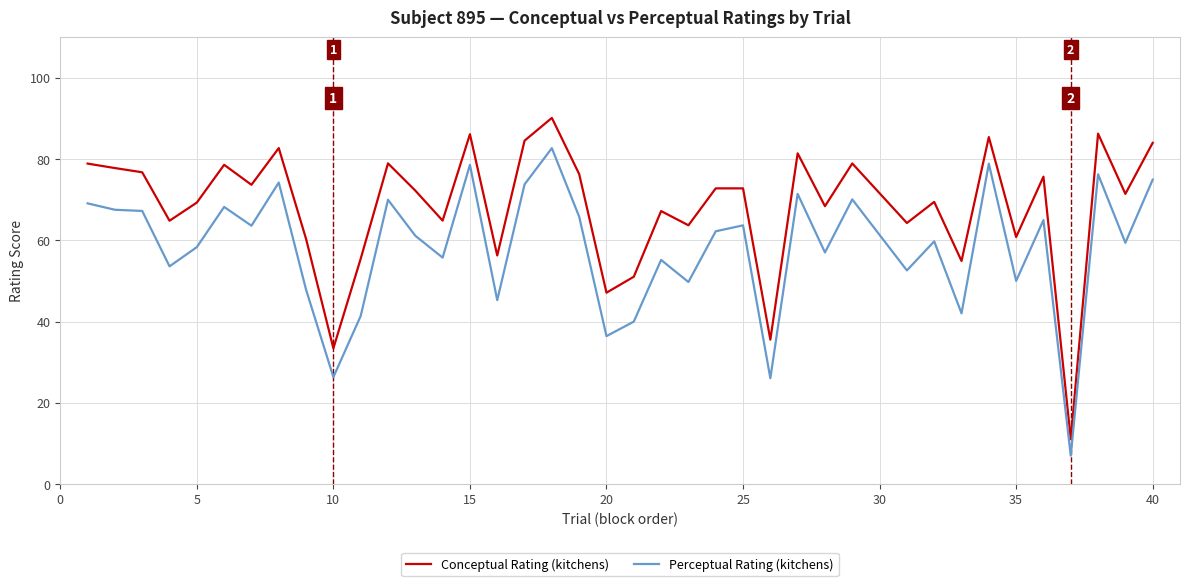

True or false: Conceptual Rating (kitchens) and Perceptual Rating (kitchens) intersect in this chart.

False